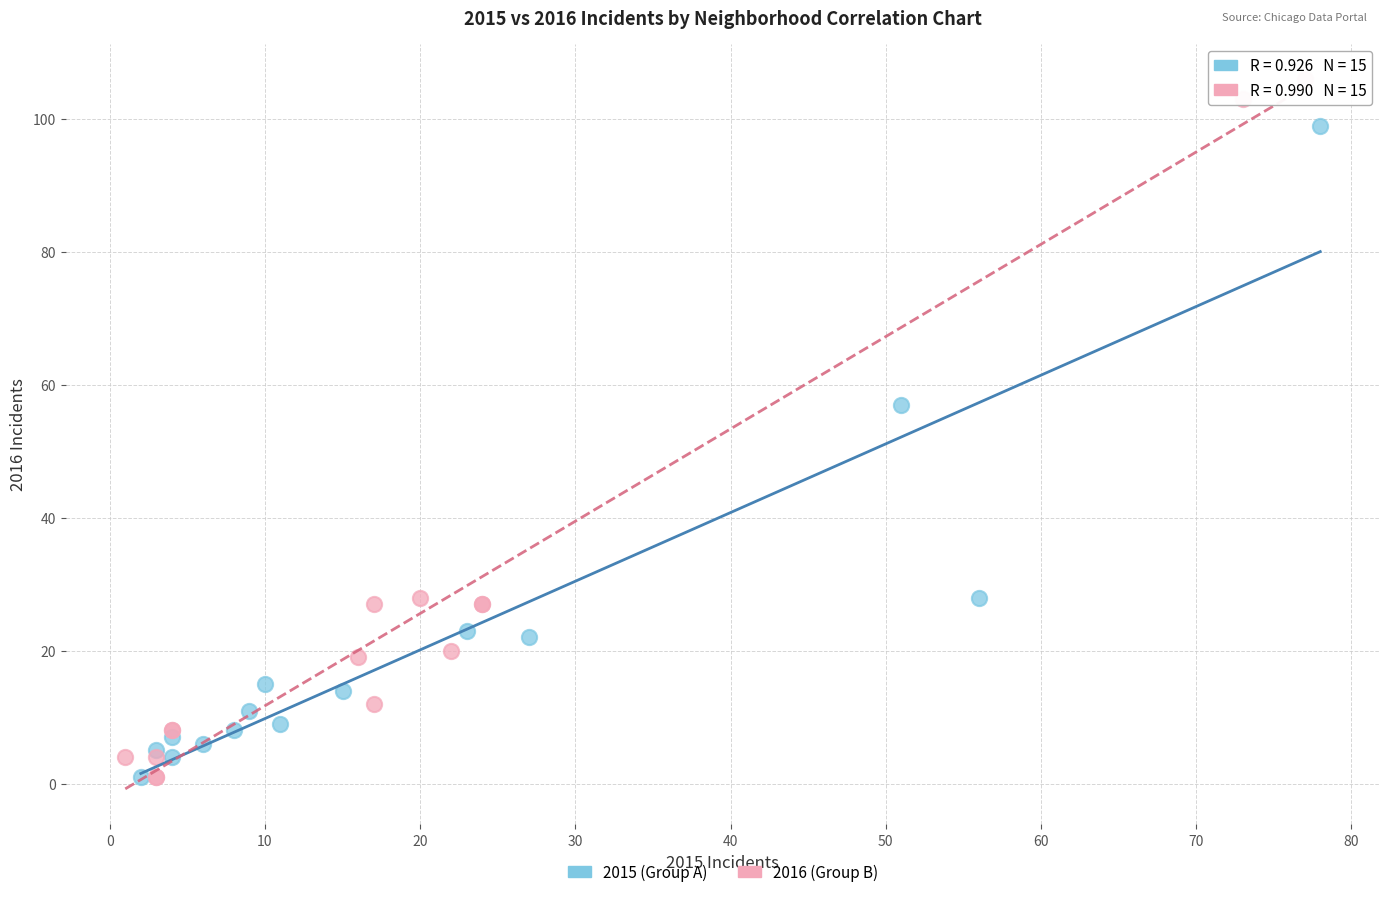

Which series has the largest Y range (max minus min)?

2016 (Group B)